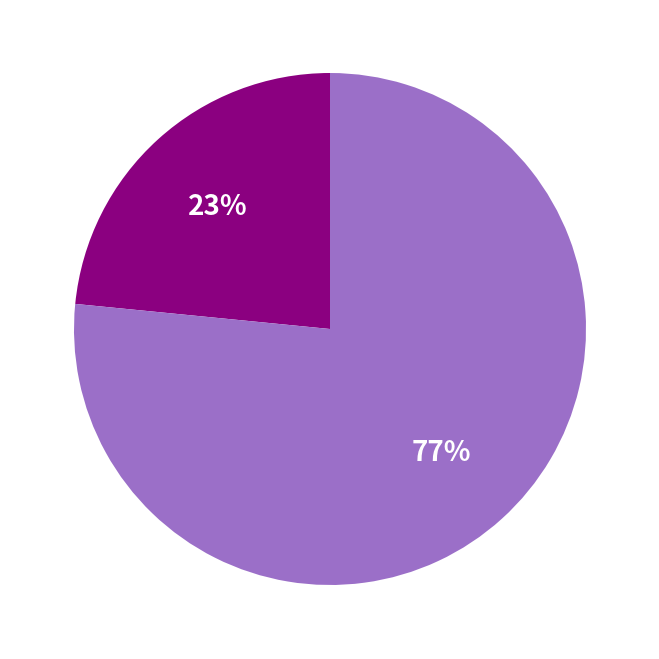

Does any single category account for the majority?

Yes